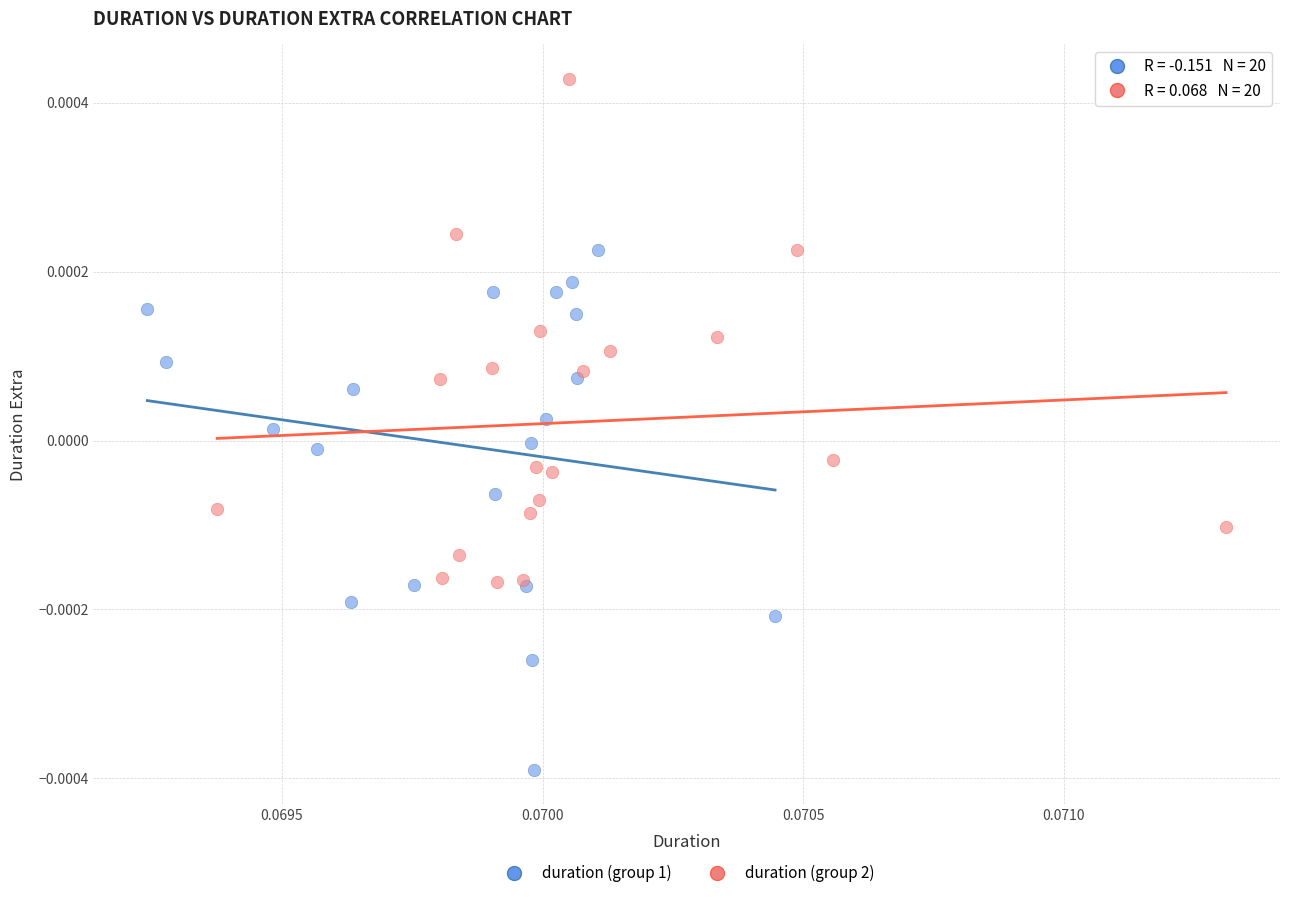

Which series has the largest Y range (max minus min)?

duration (group 1)